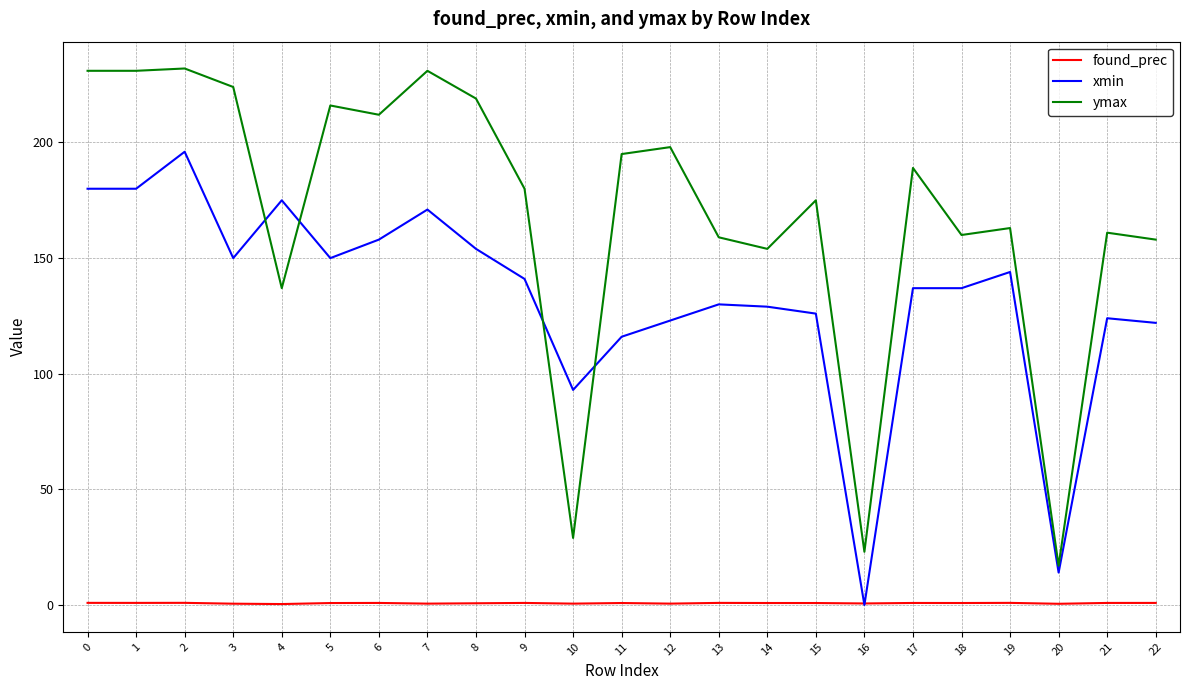

True or false: ymax has a value of 338.2 at 3.

False